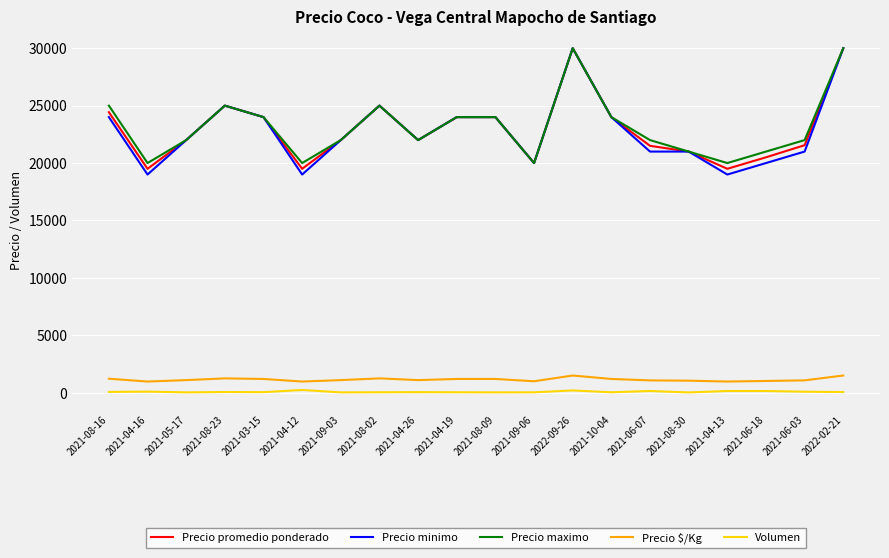

Which series changed the most between 2021-06-03 and 2022-02-21?

Precio minimo